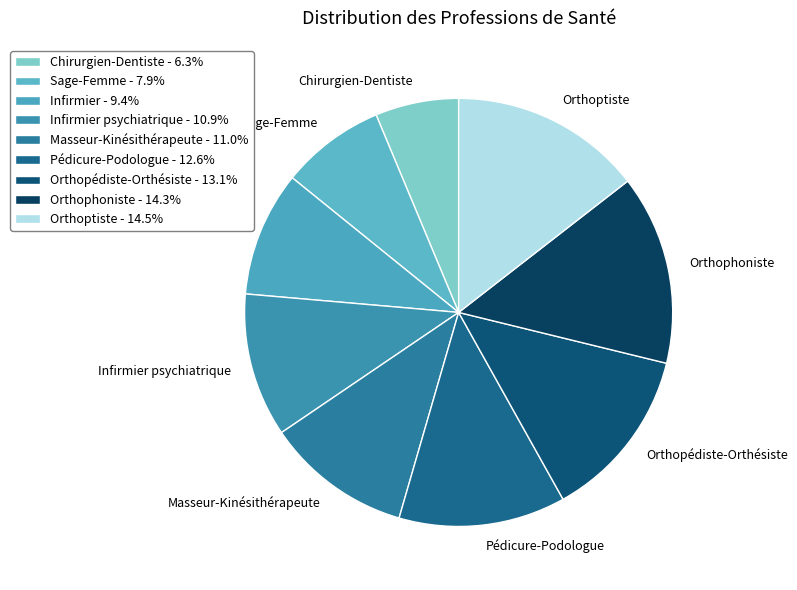

Combined, do Pédicure-Podologue and Orthophoniste account for over 50%?

No